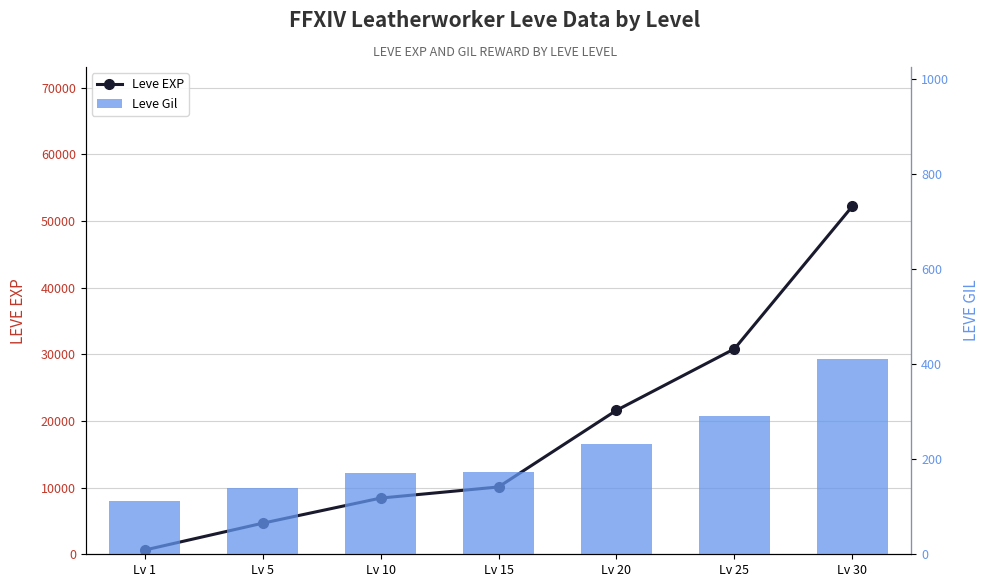

What is the average value of the Leve Gil series?

219